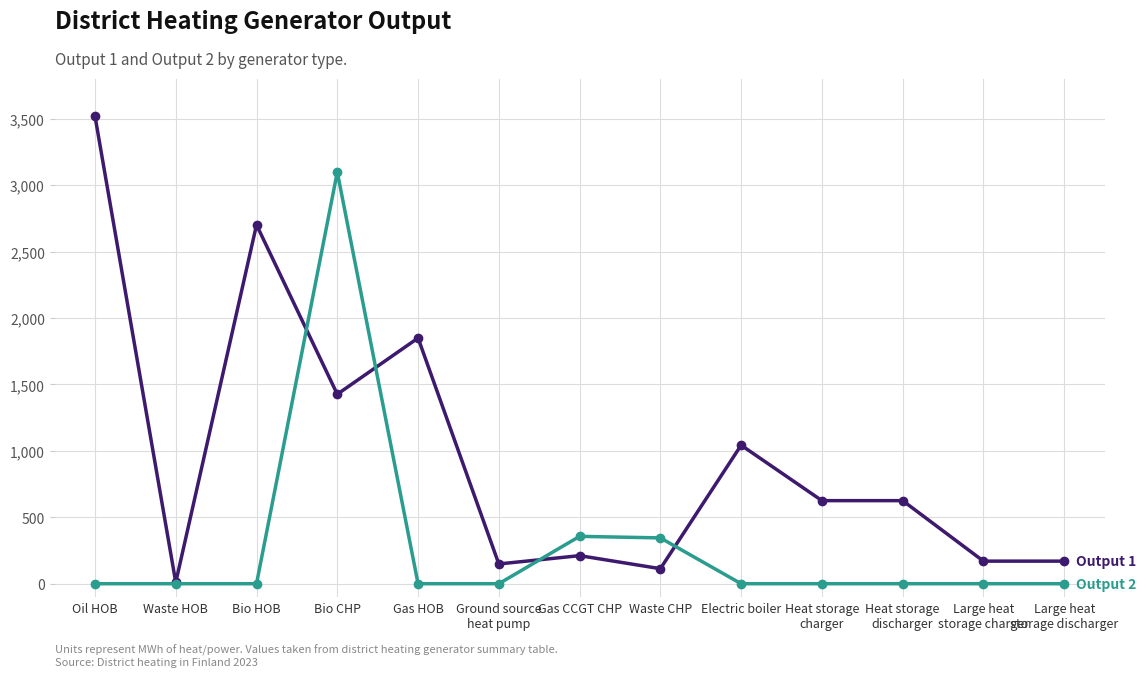

What is the total value across all series at Heat storage
discharger?

625.5